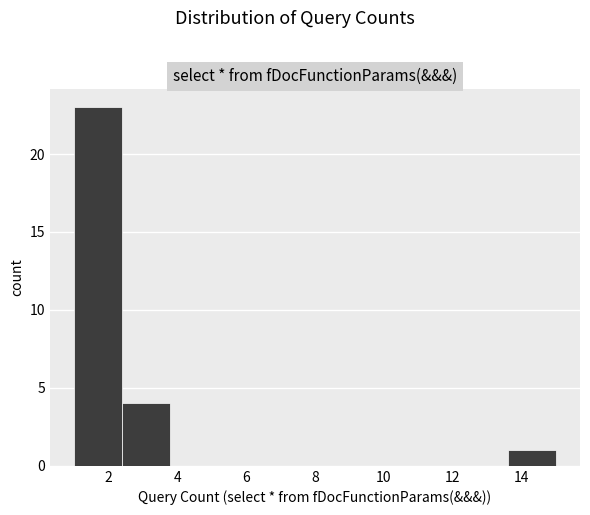

Reading left to right, list every bar in this chart as the range it spans on the x-axis followed by its height. The values are not printed on the chart, so give them approximately, as read against the axis.

1.0 to 2.4: 23
2.4 to 3.8: 4
3.8 to 5.2: 0
5.2 to 6.6: 0
6.6 to 8.0: 0
8.0 to 9.4: 0
9.4 to 10.8: 0
10.8 to 12.2: 0
12.2 to 13.6: 0
13.6 to 15.0: 1